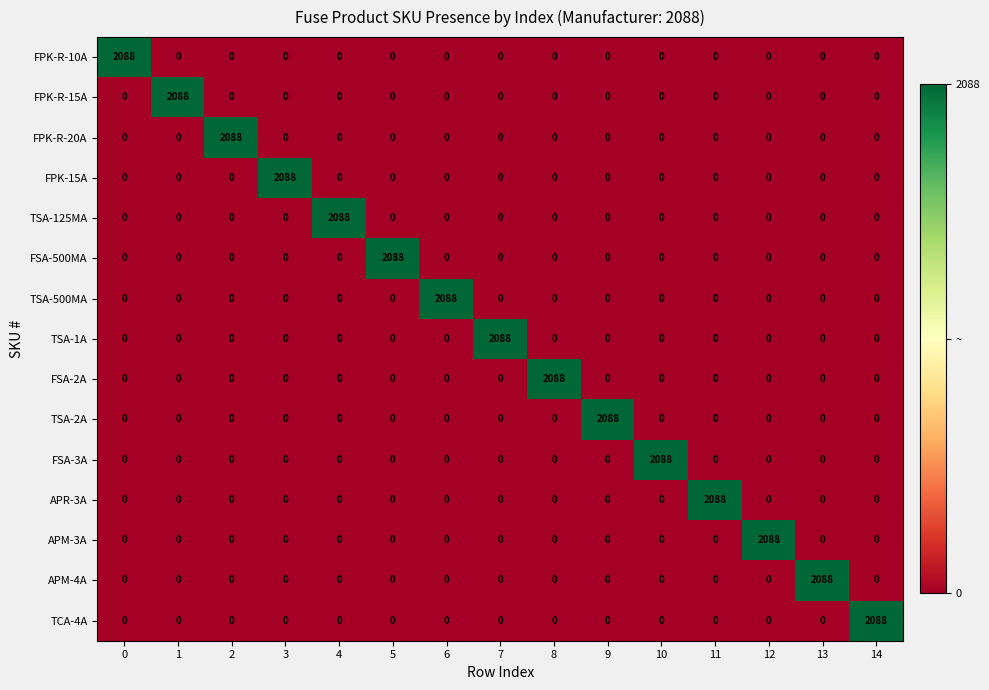

What is the highest value of the FSA-500MA series?

2088